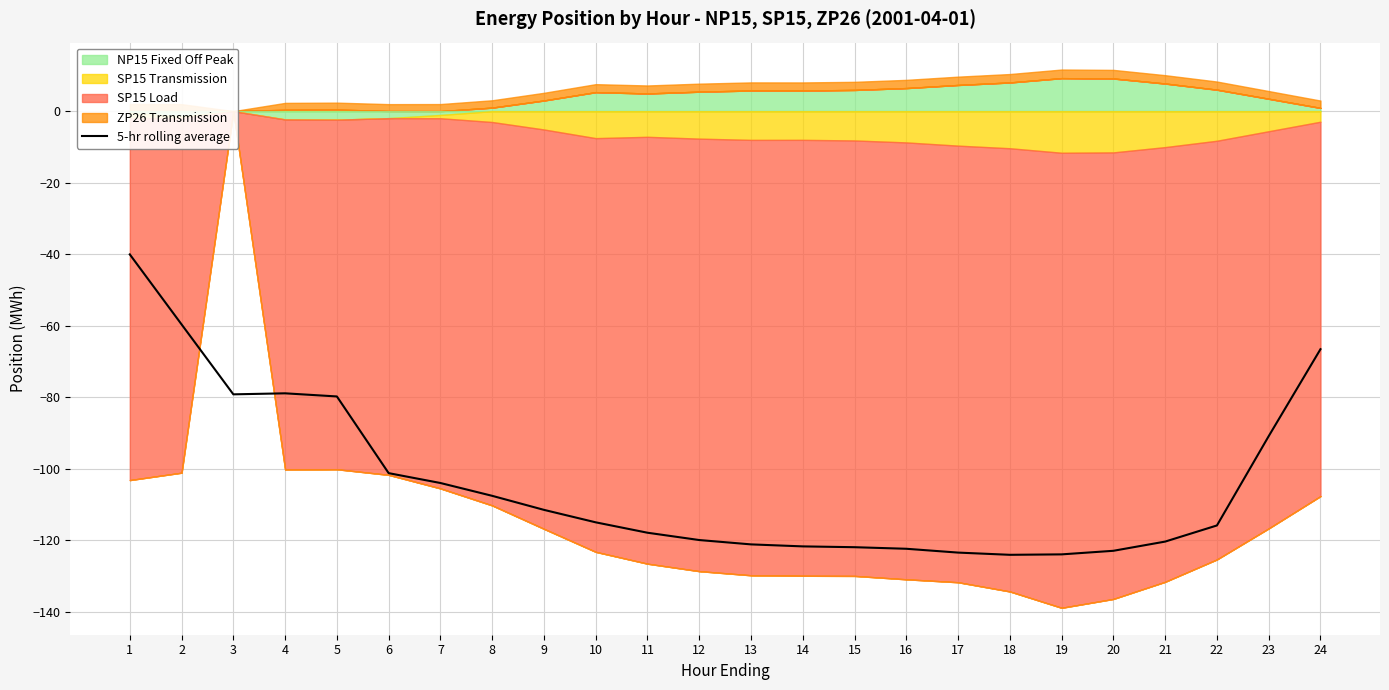

True or false: the data shows -79.8 at 5.

True